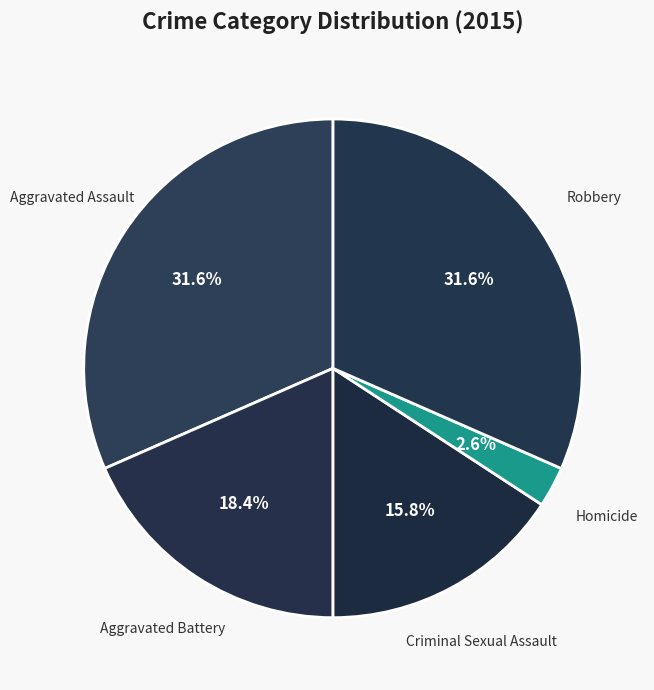

To the nearest percent, what percentage of the pie is Aggravated Battery?

18%